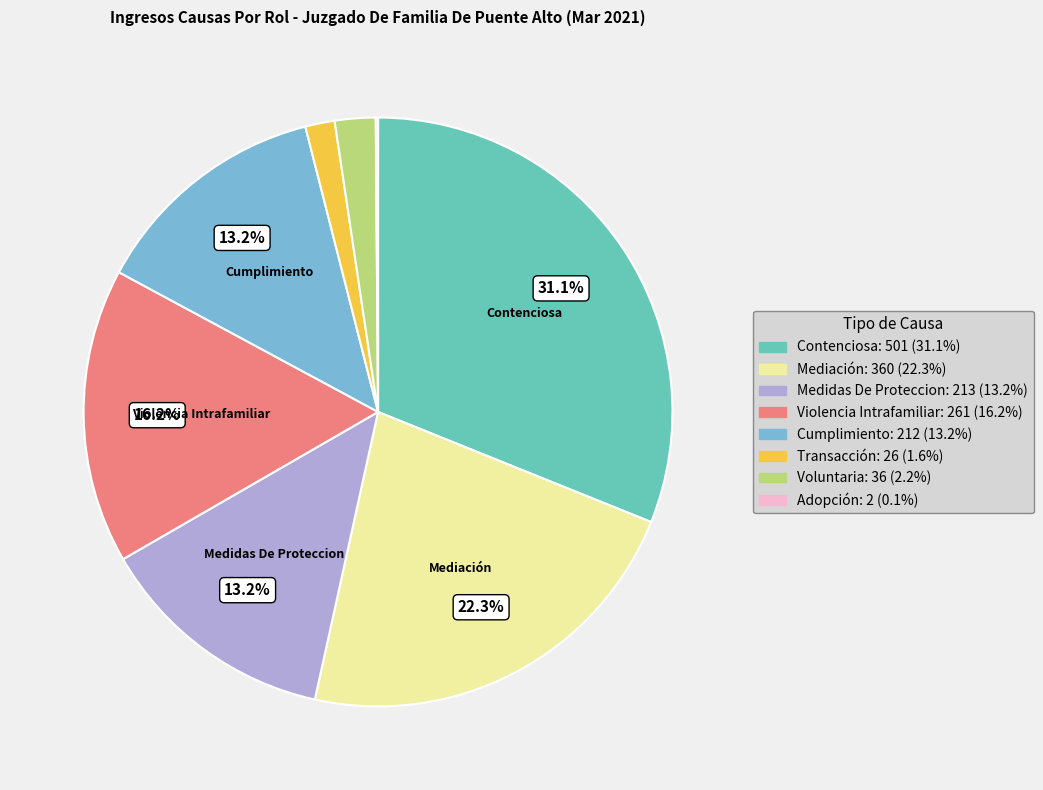

Combined, do Voluntaria and Contenciosa account for over 50%?

No